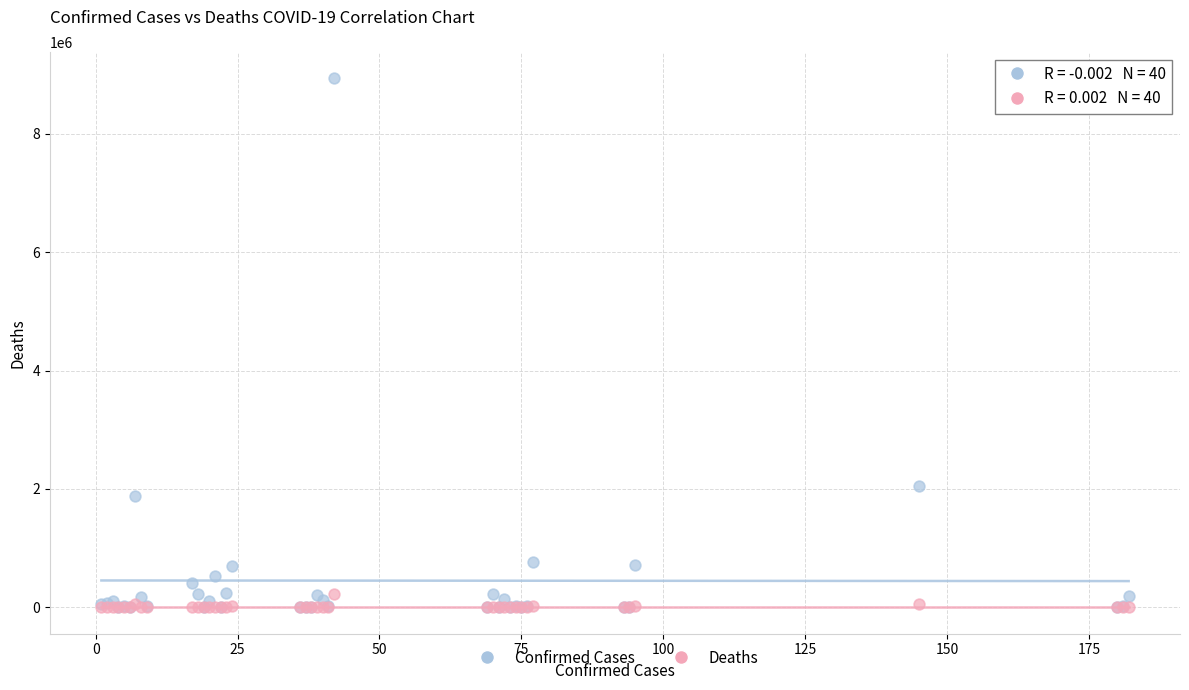

Across all series, what Y value is closest to 4466678?

2041352